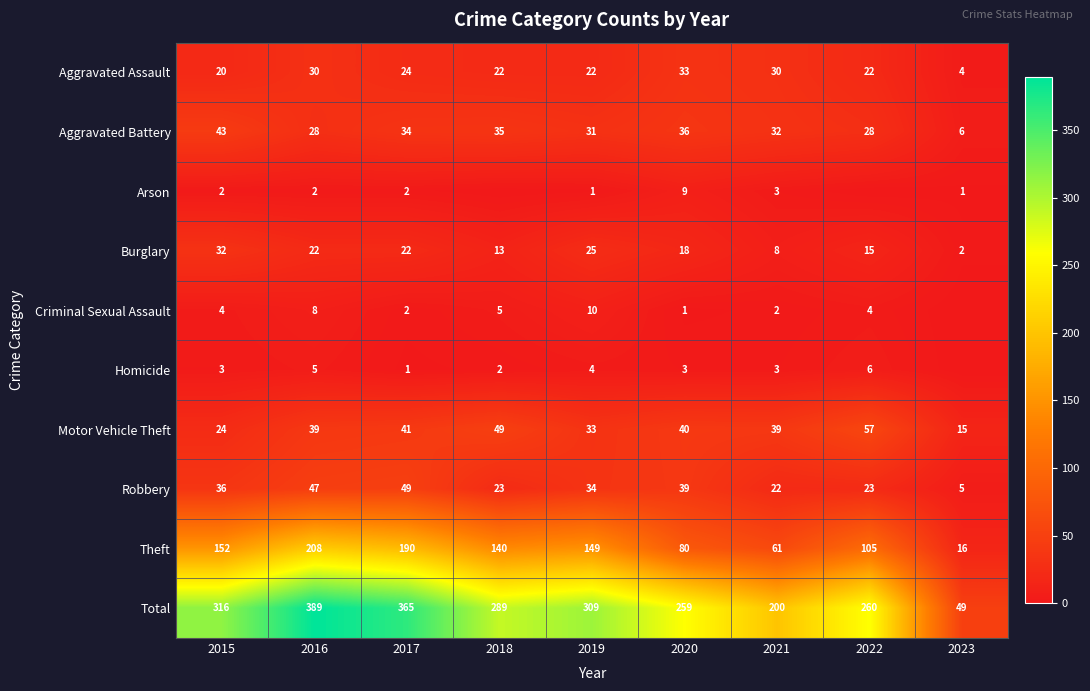

Where does the Total series first go above 289?

2015